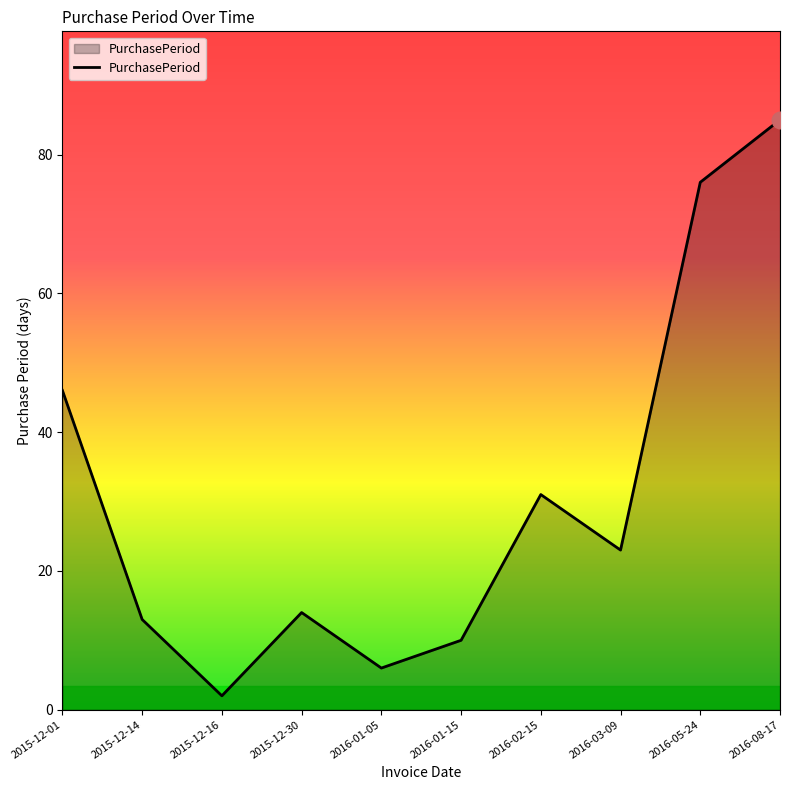

At which label does the data first exceed 23?

2015-12-01